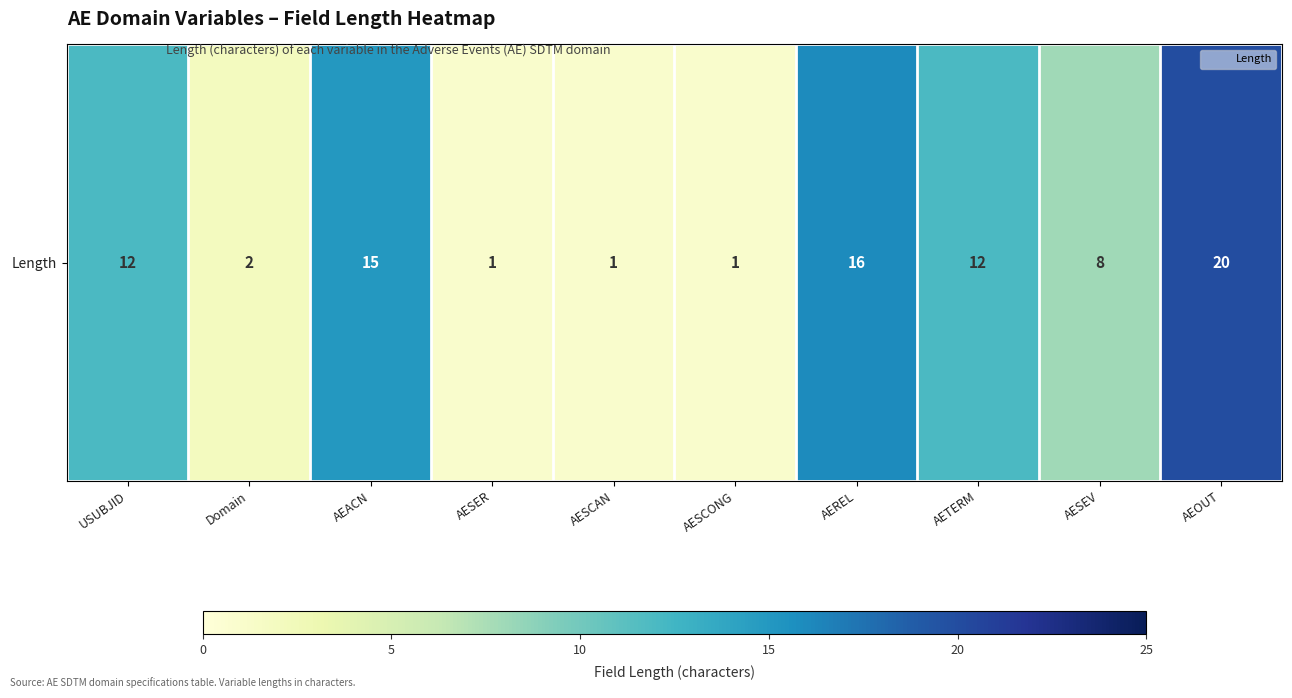

Reading left to right, extract all data points from this chart.

USUBJID=12	Domain=2	AEACN=15	AESER=1	AESCAN=1	AESCONG=1	AEREL=16	AETERM=12	AESEV=8	AEOUT=20